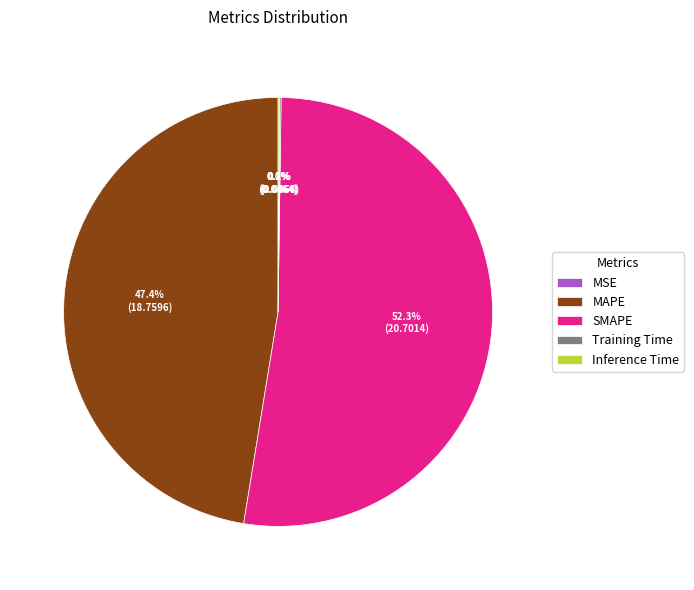

Is it true that SMAPE is 60% of the pie?

False